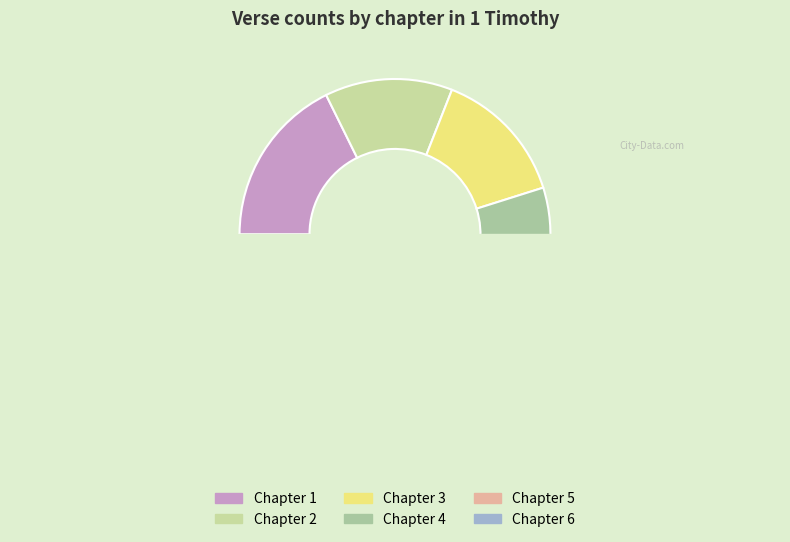

How many segments does this pie chart have?

6